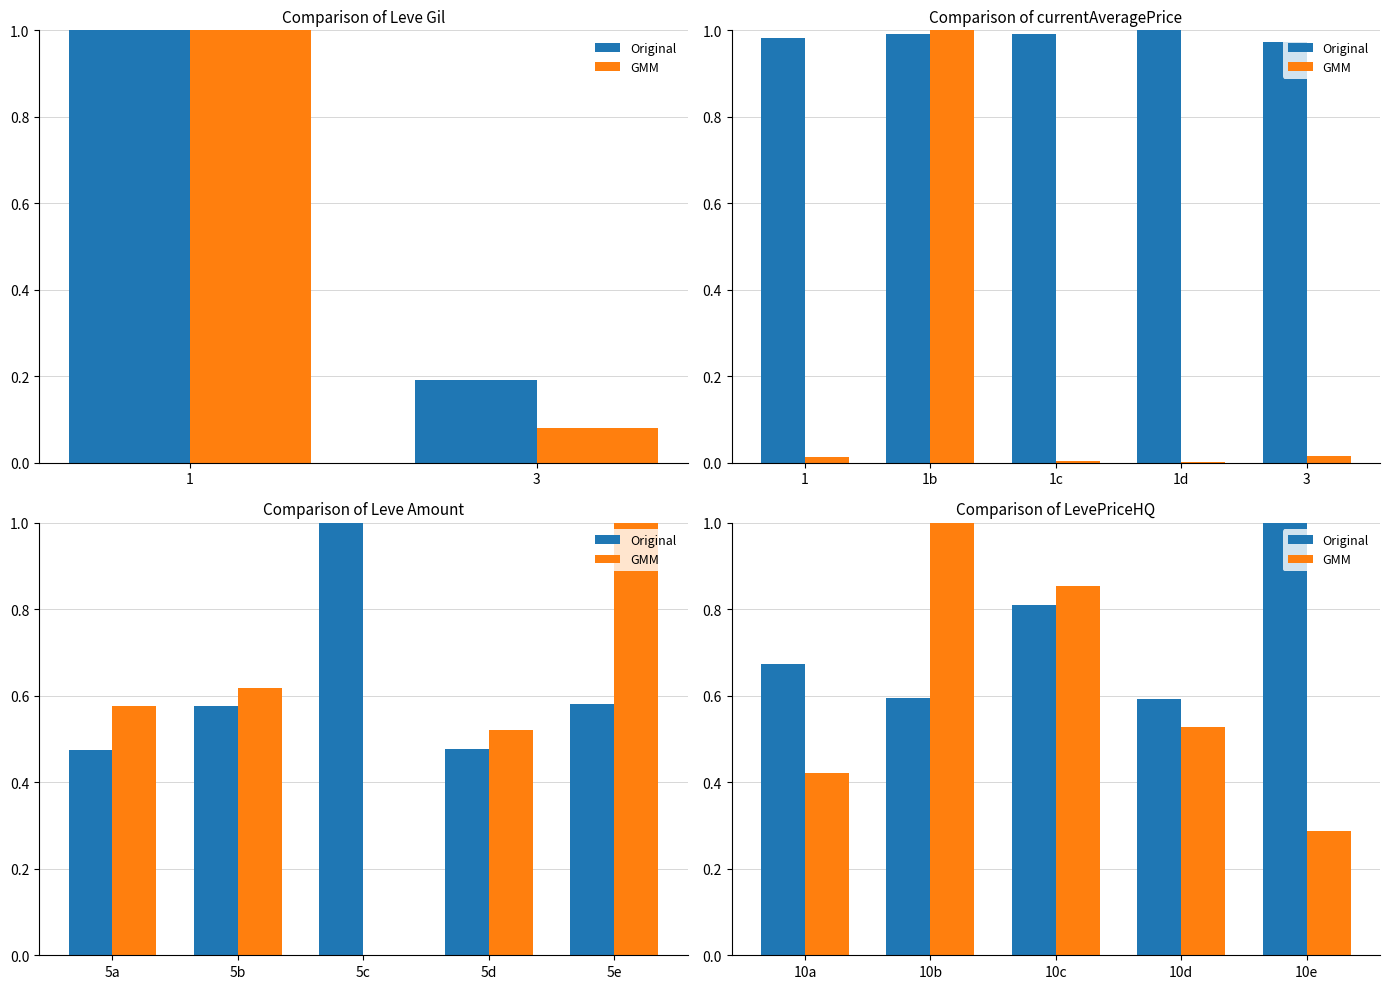

What is the difference between the maximum and second lowest values in the Original series?

0.4